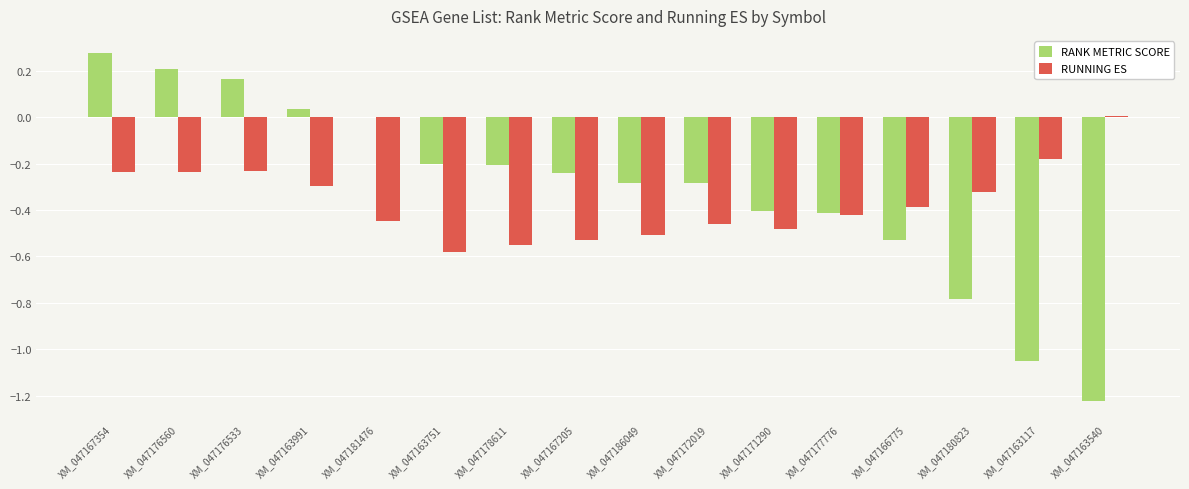

What is the sum of the RUNNING ES values at XM_047166775 and XM_047180823?

-0.7